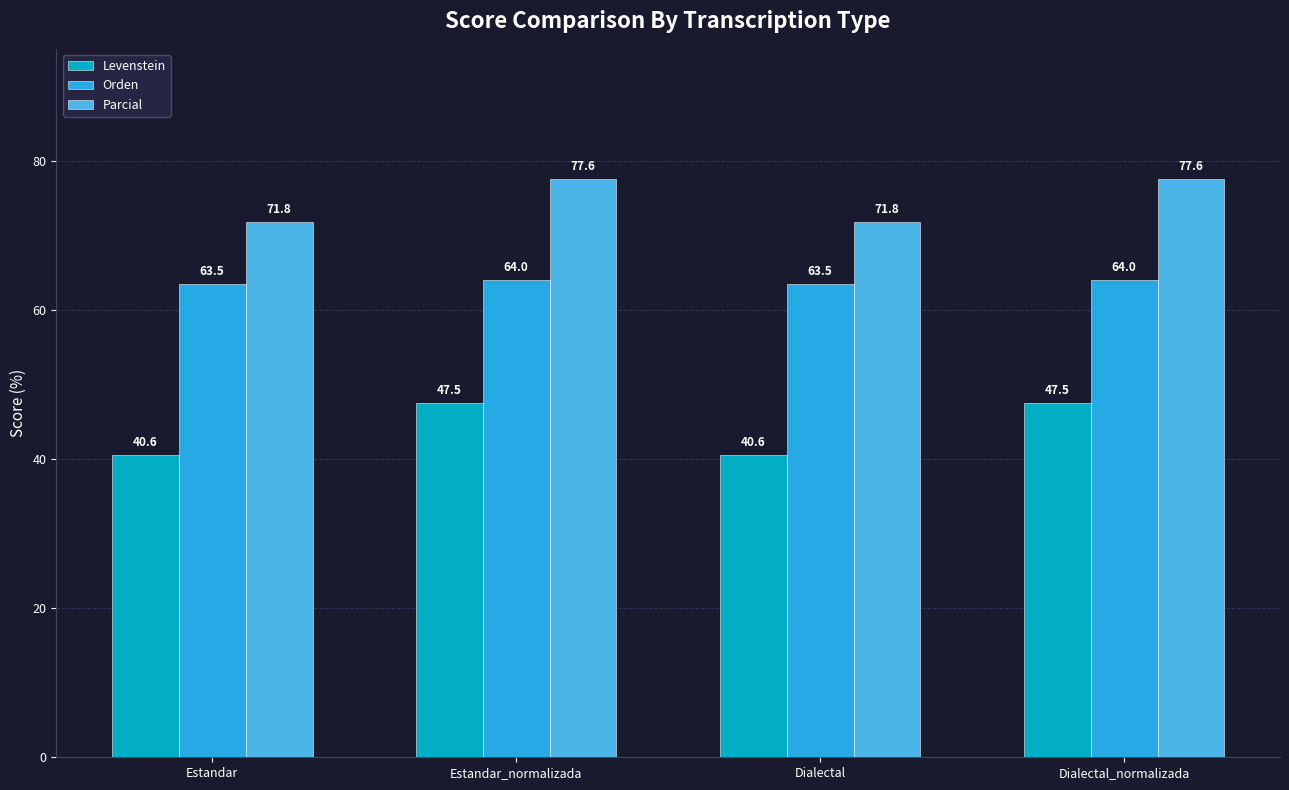

What is the label of the 2nd bar from the left?

Estandar_normalizada